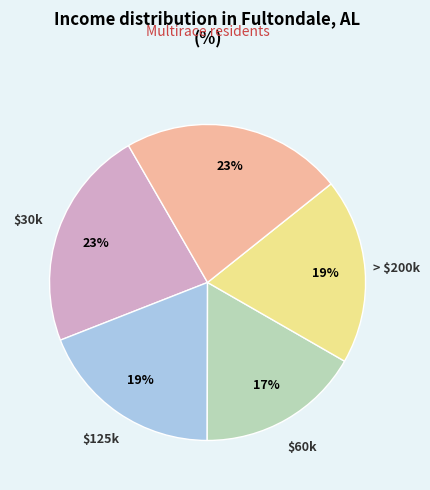

Is there a majority slice in this chart?

No